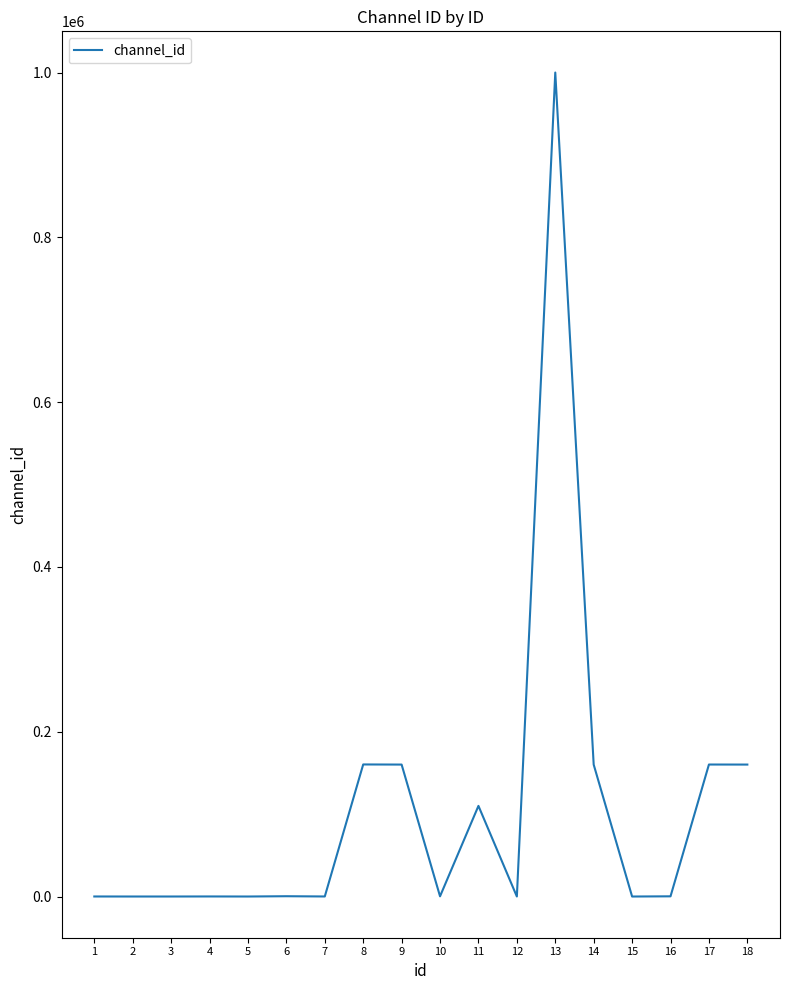

What is the maximum value shown in the chart?

999999